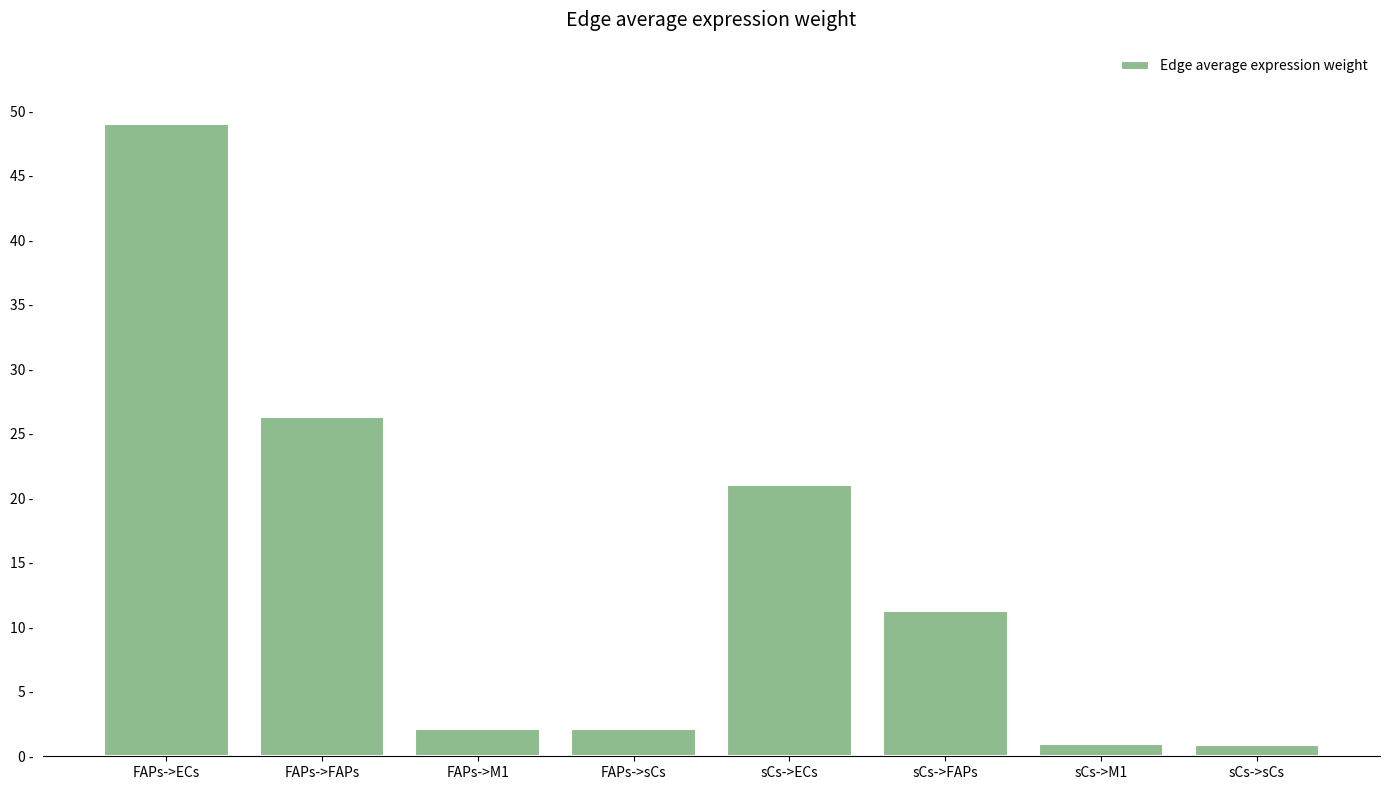

Are the bars horizontal?

No